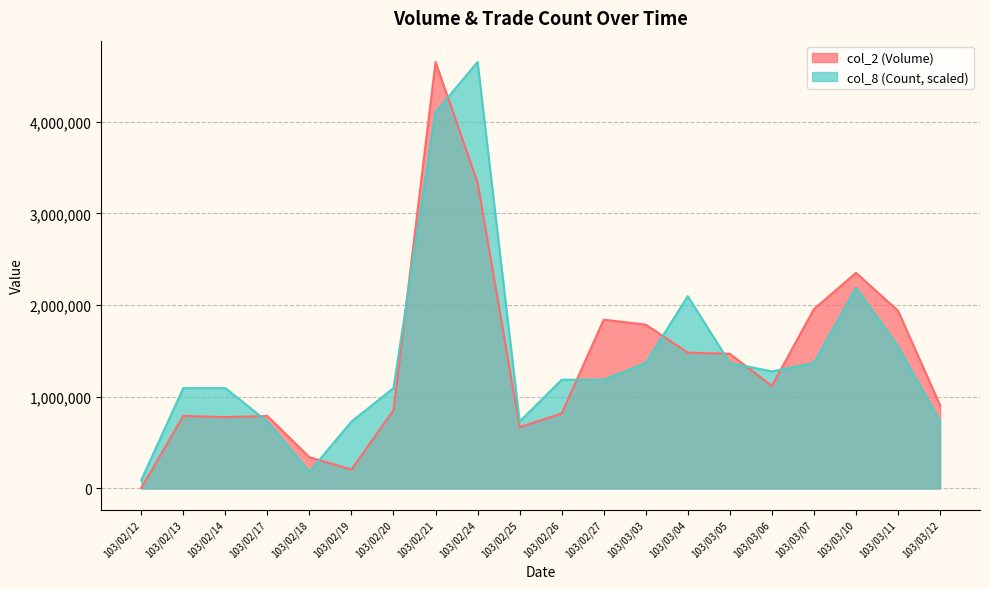

How many intersections are there between col_2 and col_8?

9